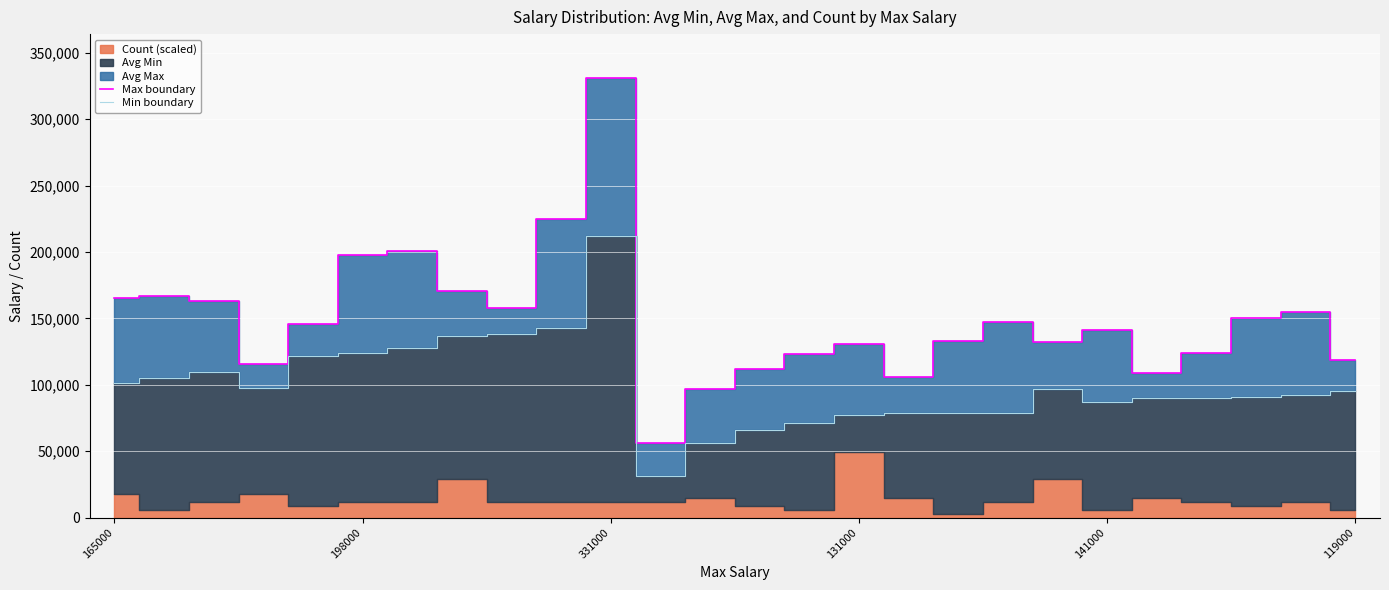

True or false: Min boundary and Max boundary intersect in this chart.

False